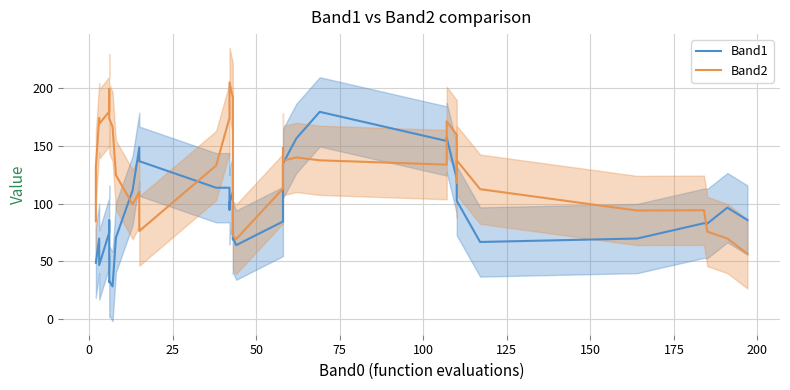

Is this an area chart (filled region under the line)?

No